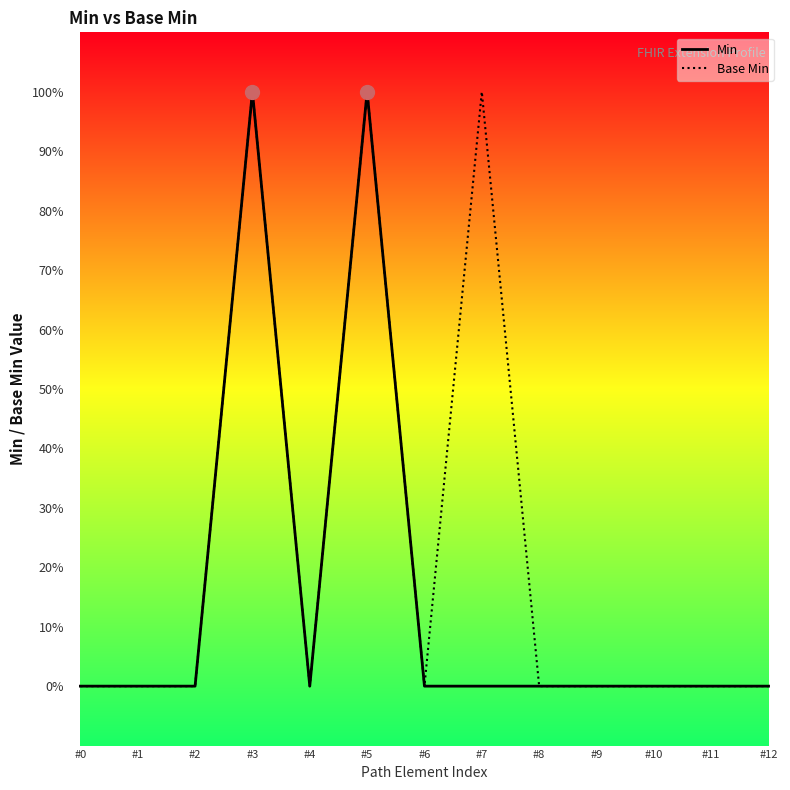

What are all the series names shown in the legend?

Min, Base Min